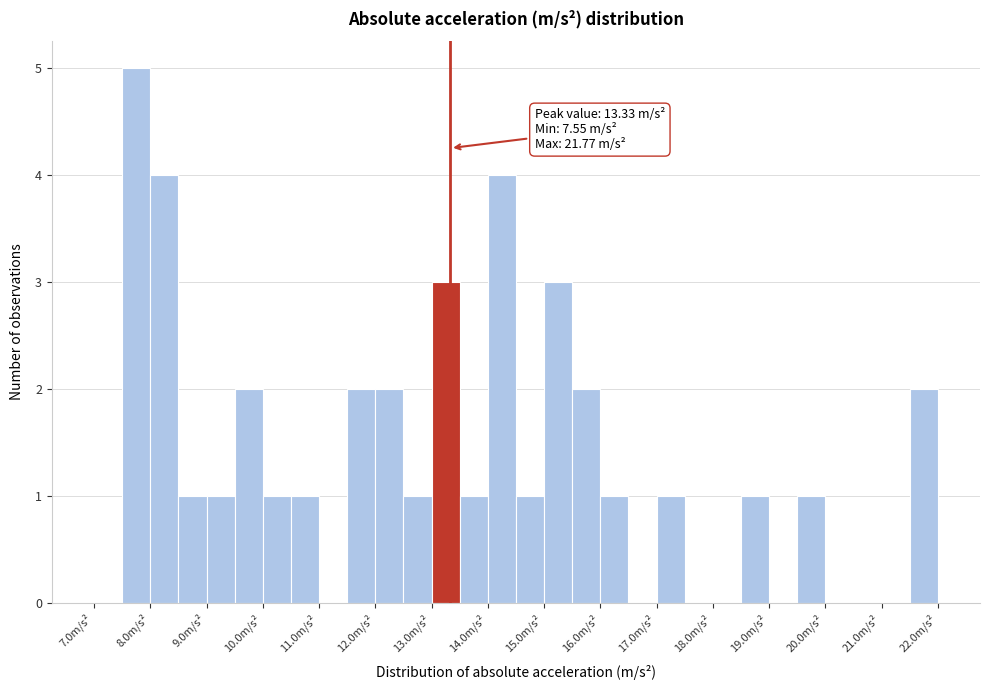

Over which range of the x-axis is the bar tallest?

7.5 to 8.0